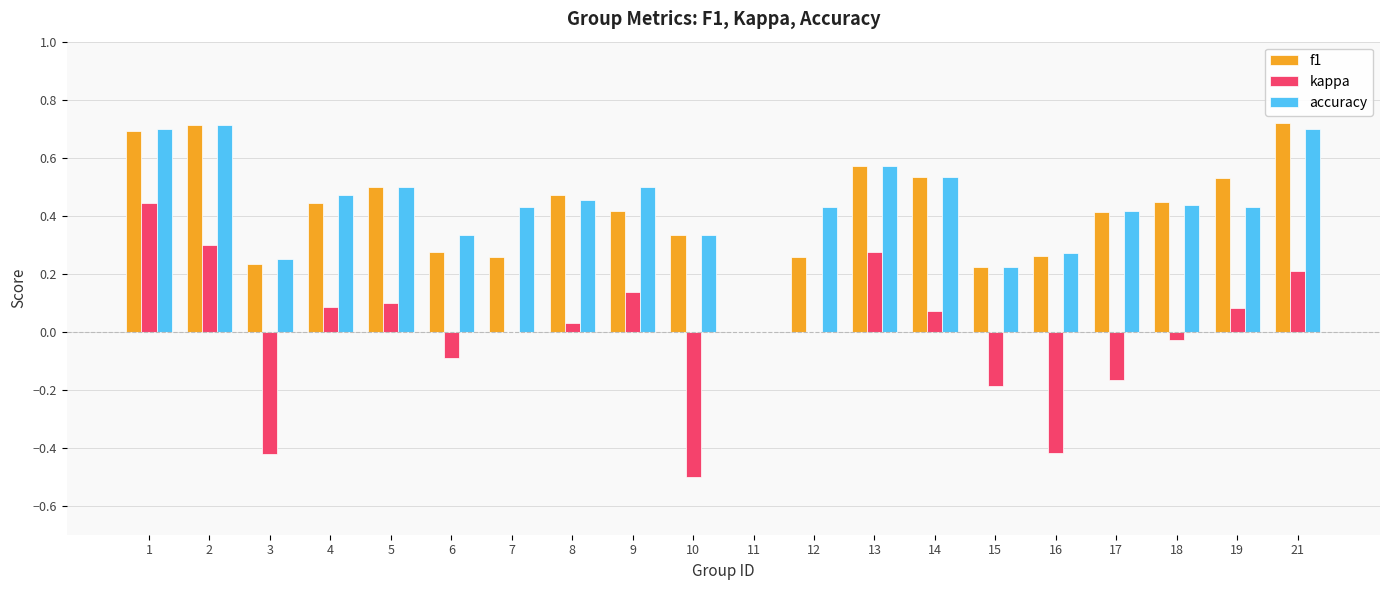

At which category is the sum across all series the highest?

1